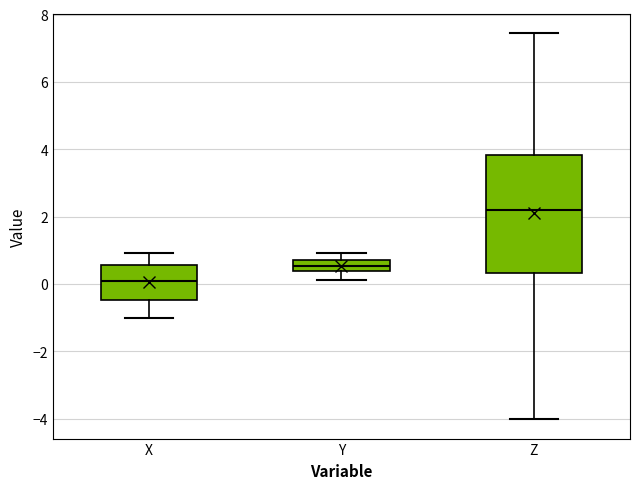

Which box's median line is the highest?

Z